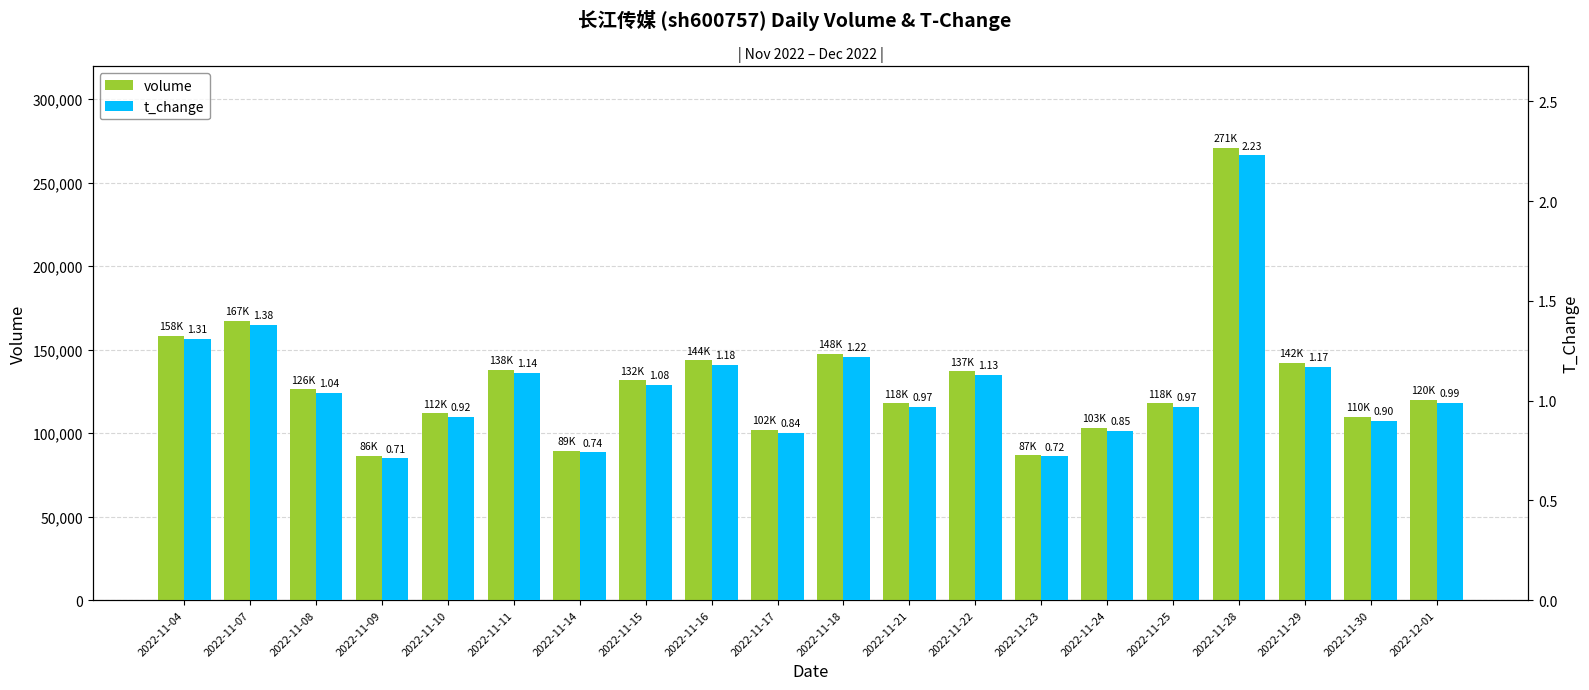

What is the spread (max minus min) of values at 2022-11-21?

118023.0